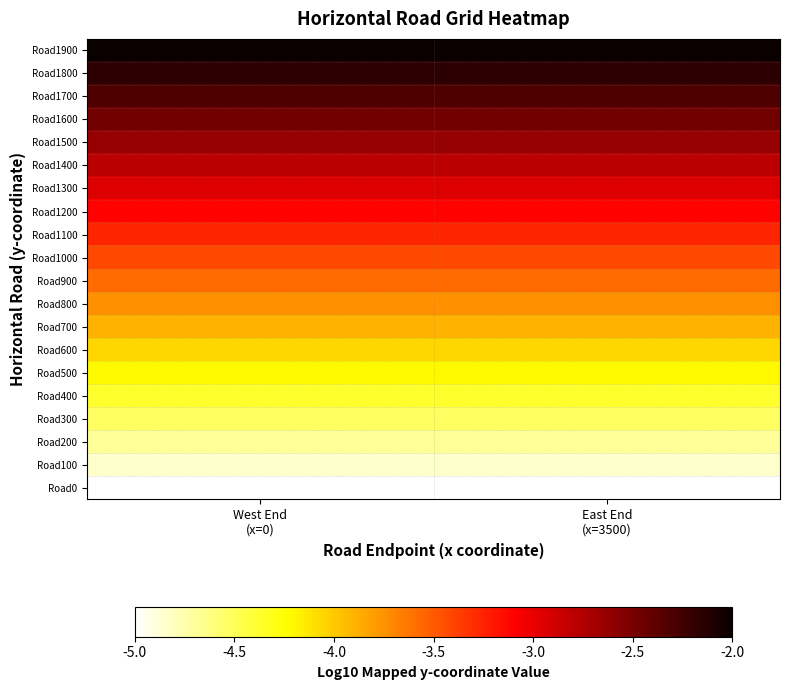

At East End (x=3500), list the series in order from smallest to largest.

Road0, Road100, Road200, Road300, Road400, Road500, Road600, Road700, Road800, Road900, Road1000, Road1100, Road1200, Road1300, Road1400, Road1500, Road1600, Road1700, Road1800, Road1900